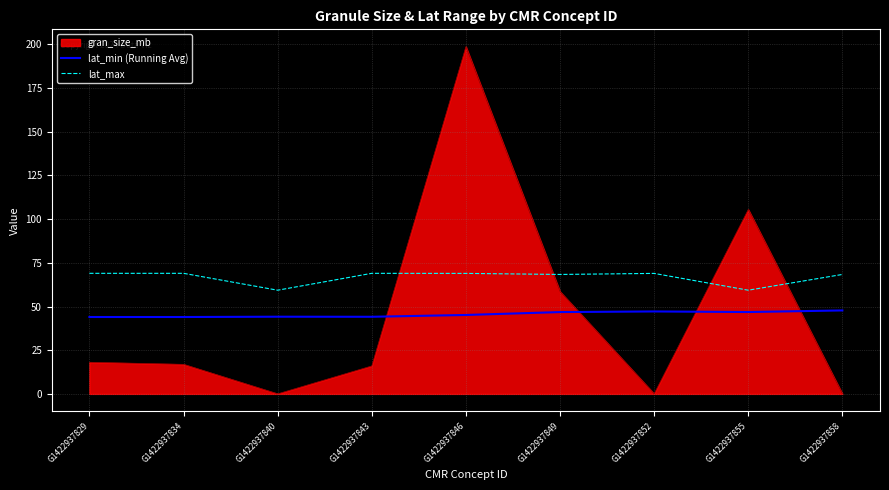

At G1422937846, list the series in order from smallest to largest.

lat_min (Running Avg), lat_max, gran_size_mb